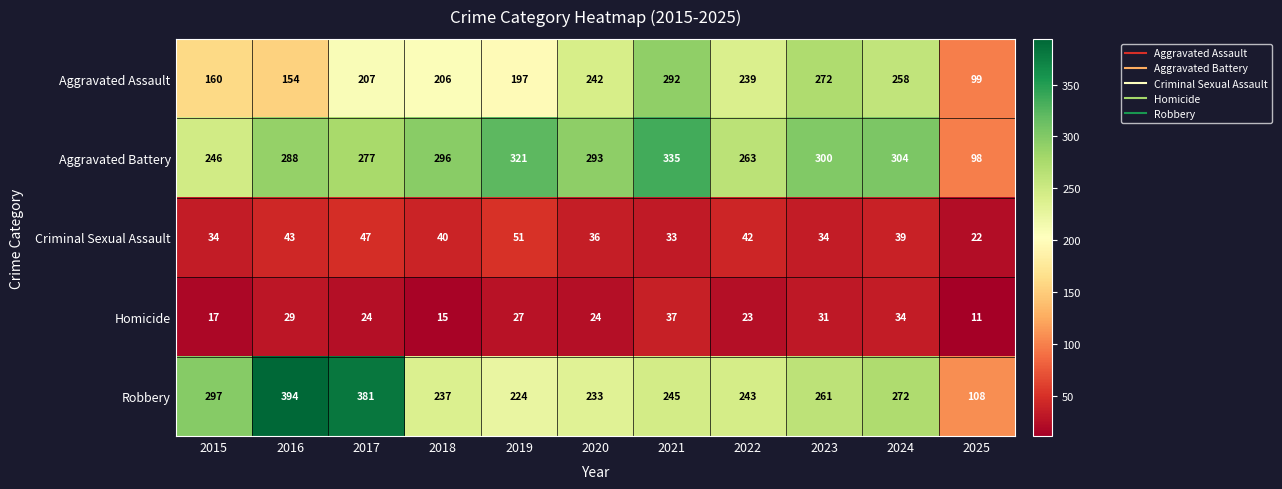

What is the average value of the Aggravated Battery series?

275